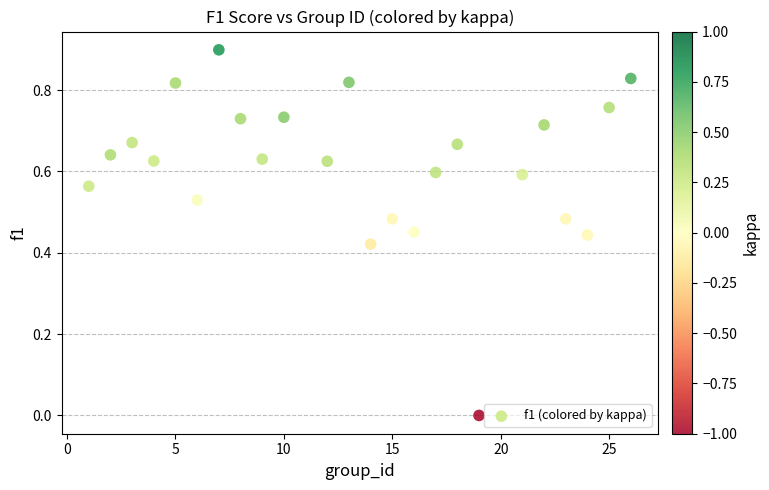

What is the range of X values (max minus min)?

25.0